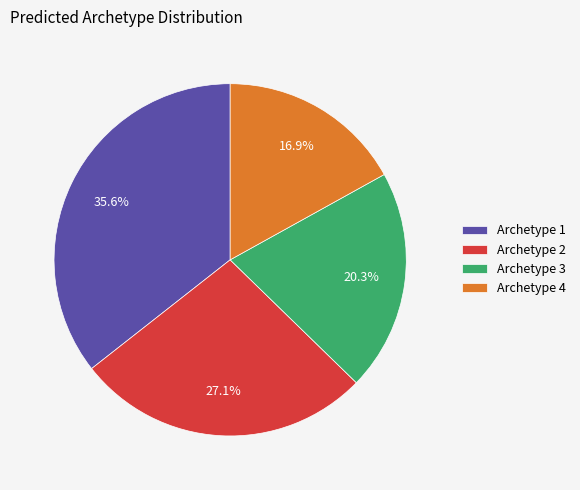

To the nearest percent, what portion does Archetype 4 represent?

17%